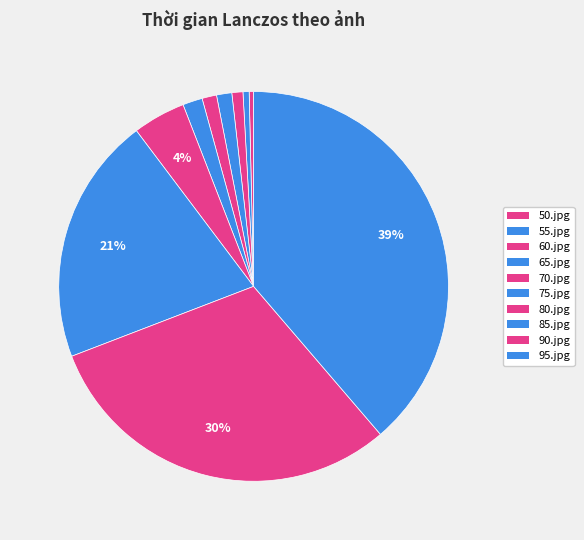

How many segments does this pie chart have?

10